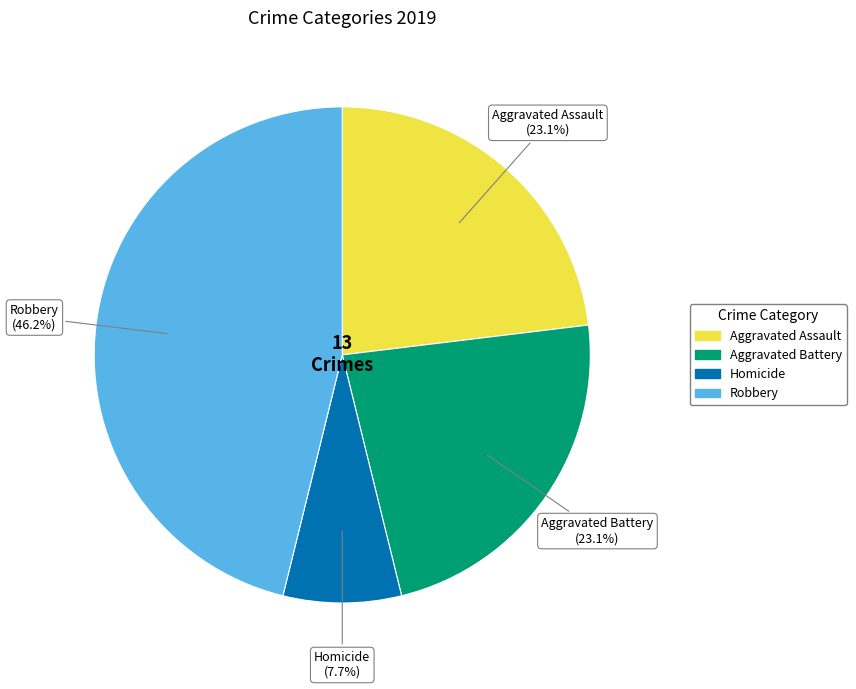

Does any single category account for the majority?

No